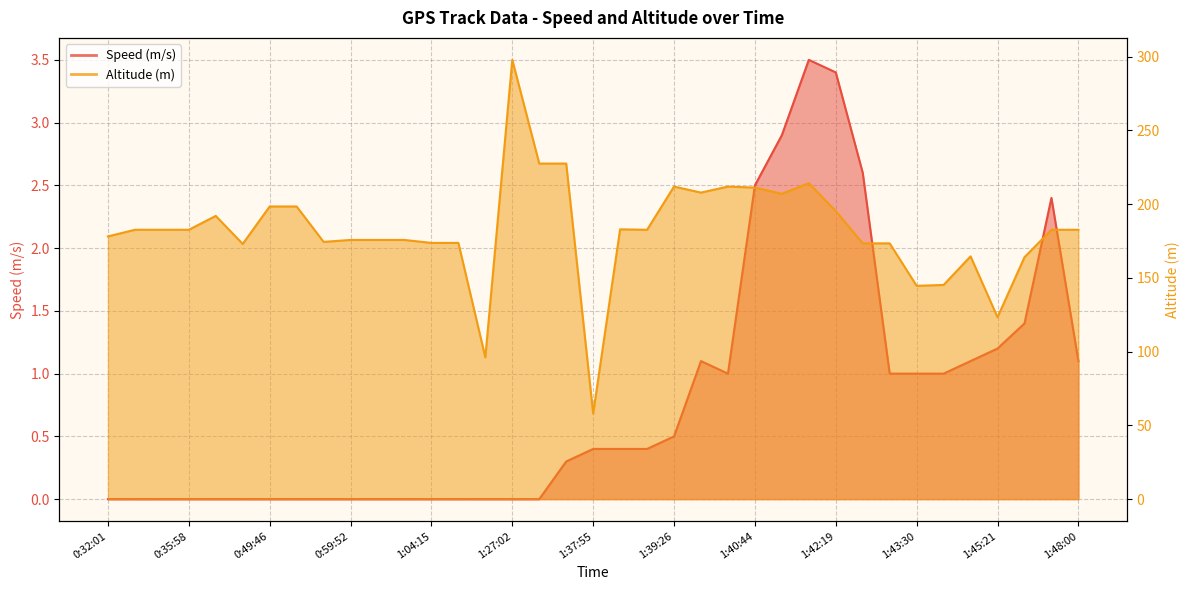

What is the difference between the Speed (m/s) values at 0:49:46 and 1:46:57?

1.4